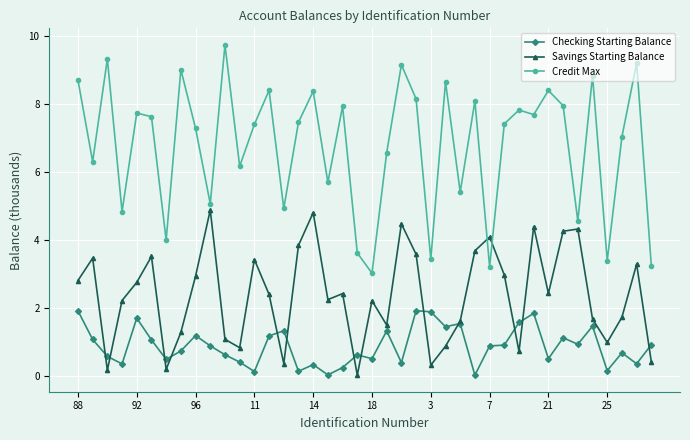

List the series in order of their overall mean, lowest first.

Checking Starting Balance, Savings Starting Balance, Credit Max